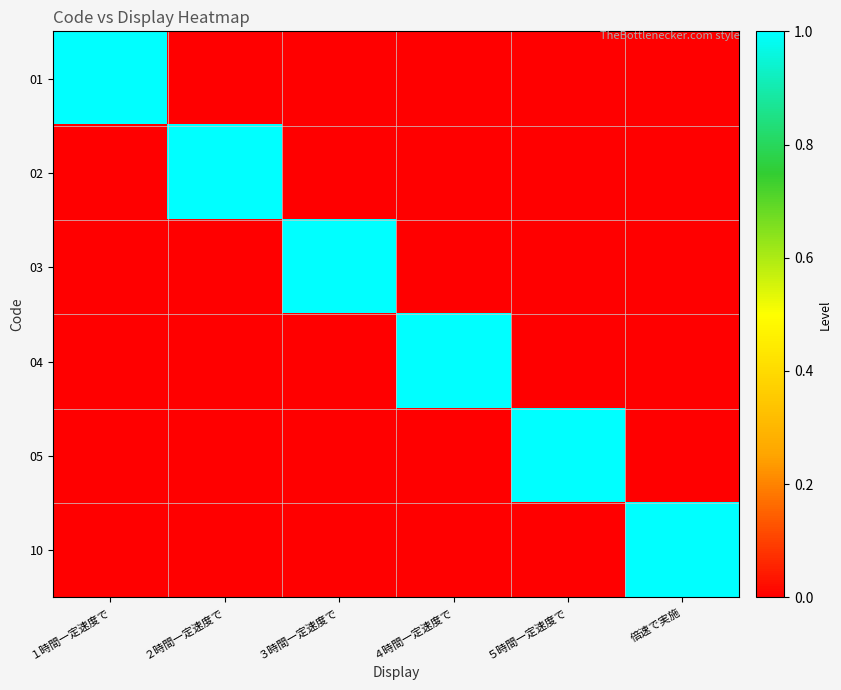

What is the difference between the highest and lowest values at １時間一定速度で?

1